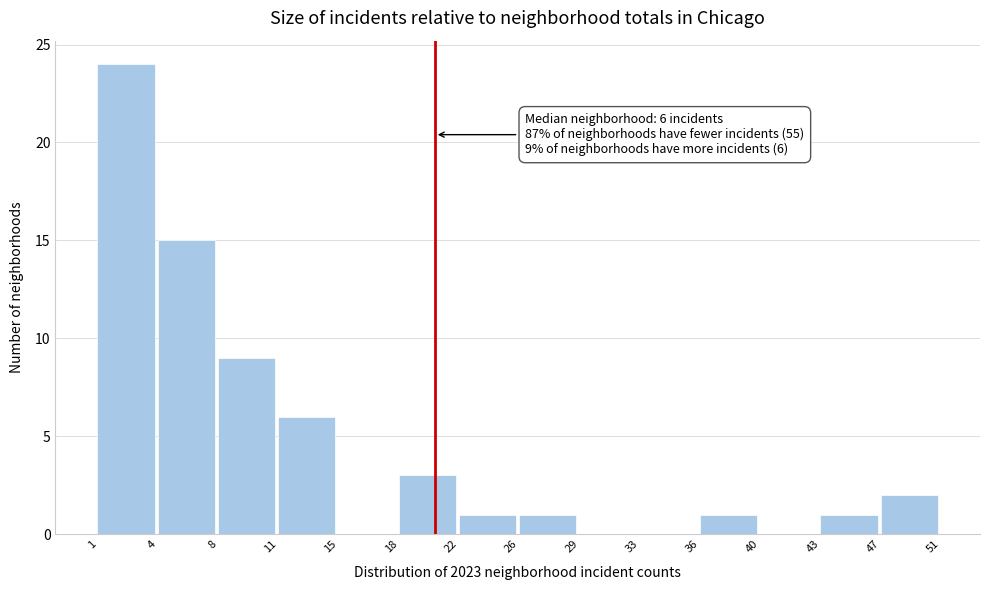

Reading right to left, list all the values displayed in this chart.

47=2	43=1	40=0	36=1	33=0	29=0	26=1	22=1	18=3	15=0	11=6	8=9	4=15	1=24